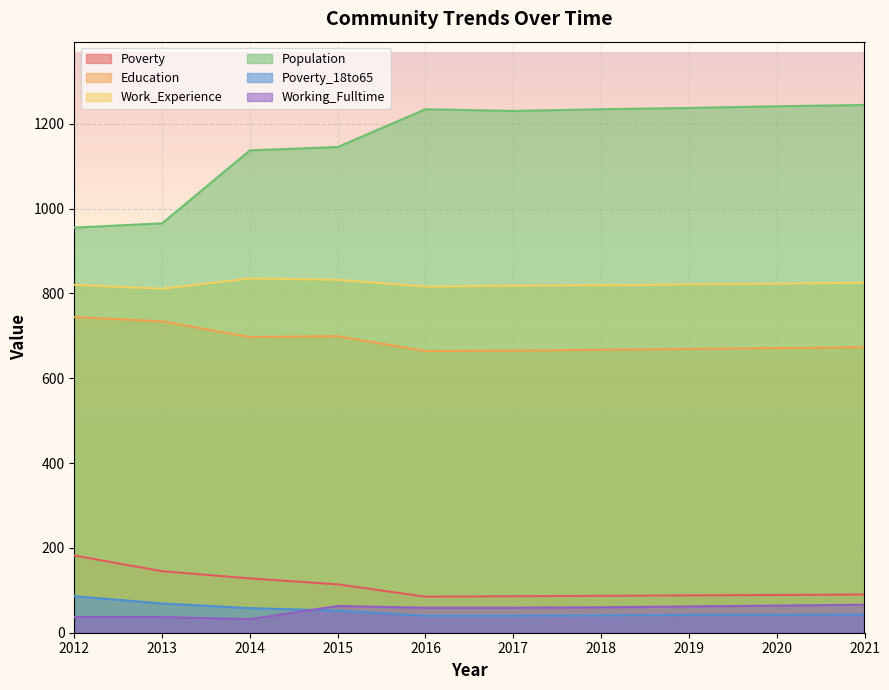

What are all the series names shown in the legend?

Poverty, Education, Work_Experience, Population, Poverty_18to65, Working_Fulltime